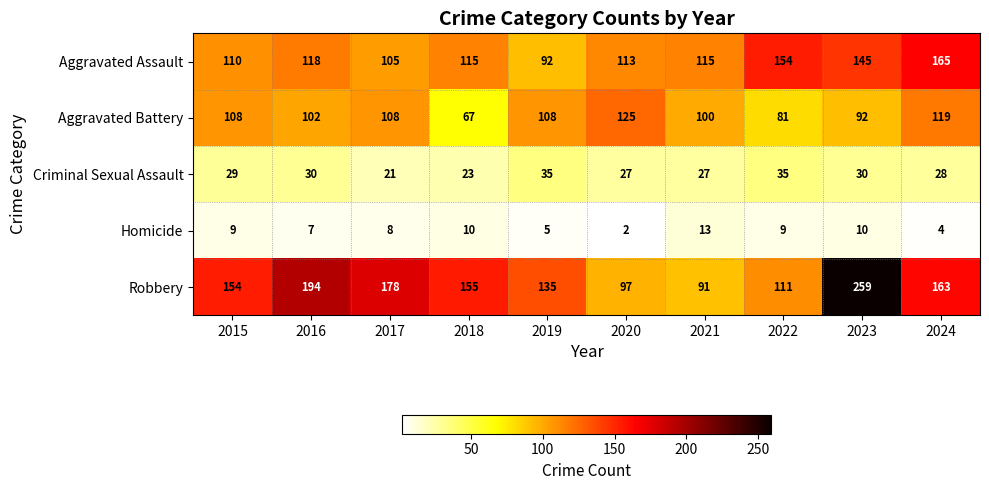

Is it true that Aggravated Battery equals 213 at 2024?

False